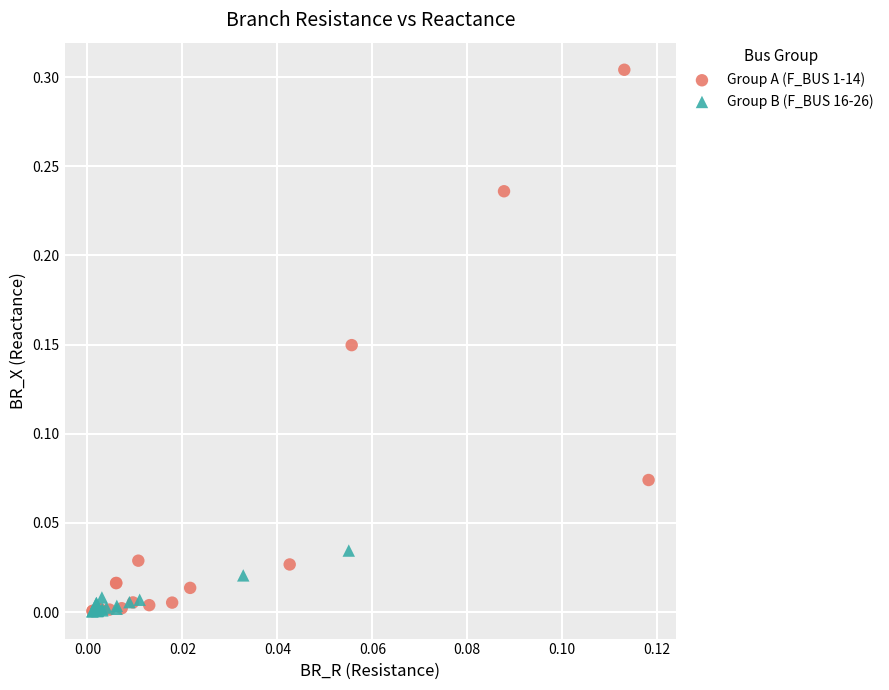

Which series reaches the maximum Y coordinate?

Group A (F_BUS 1-14)